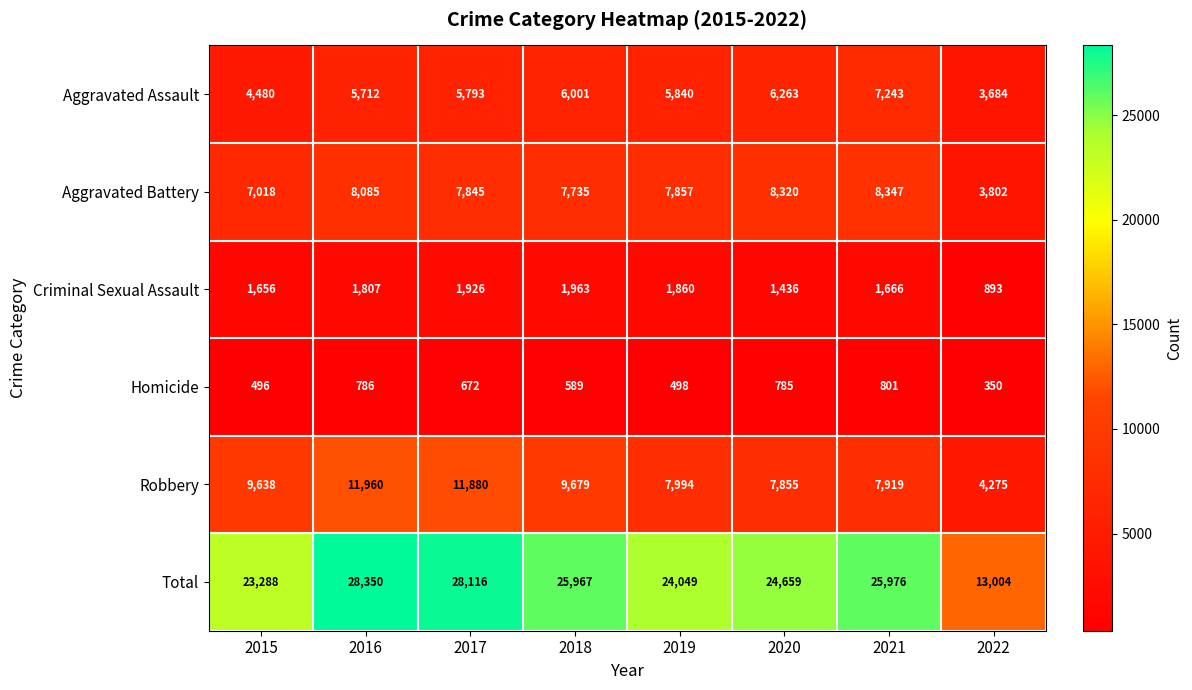

What is the smallest value displayed?

350